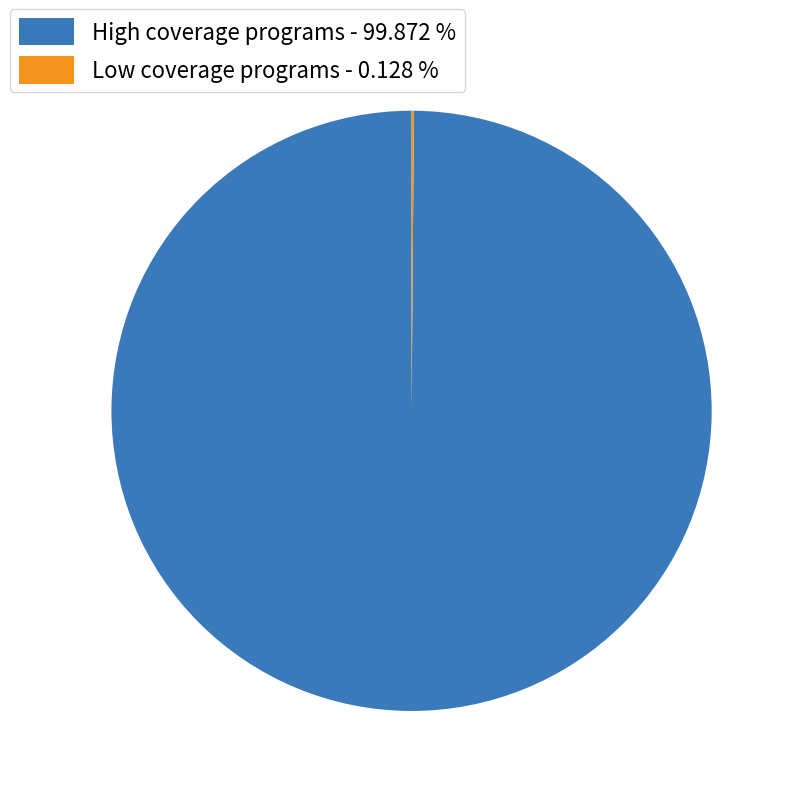

Does High coverage programs - 99.872 % represent more than half of the total?

Yes